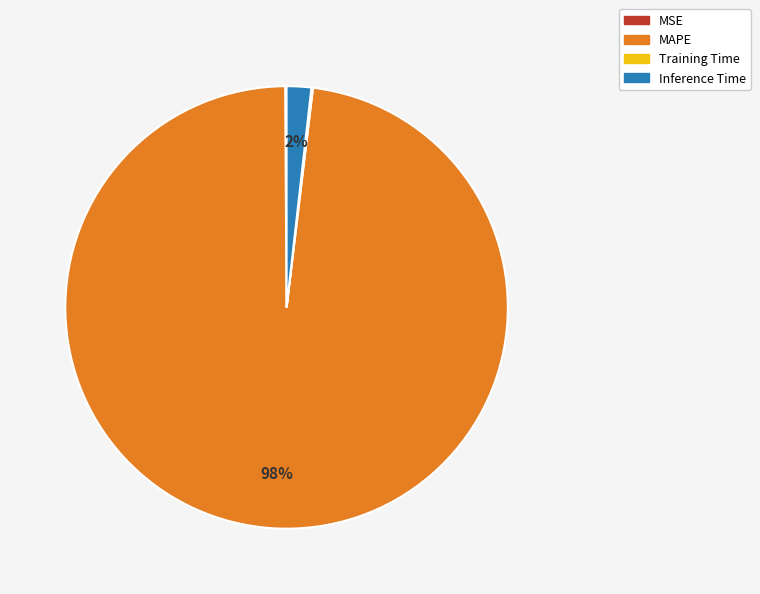

What percentage is the Inference Time slice, to the nearest percent?

2%